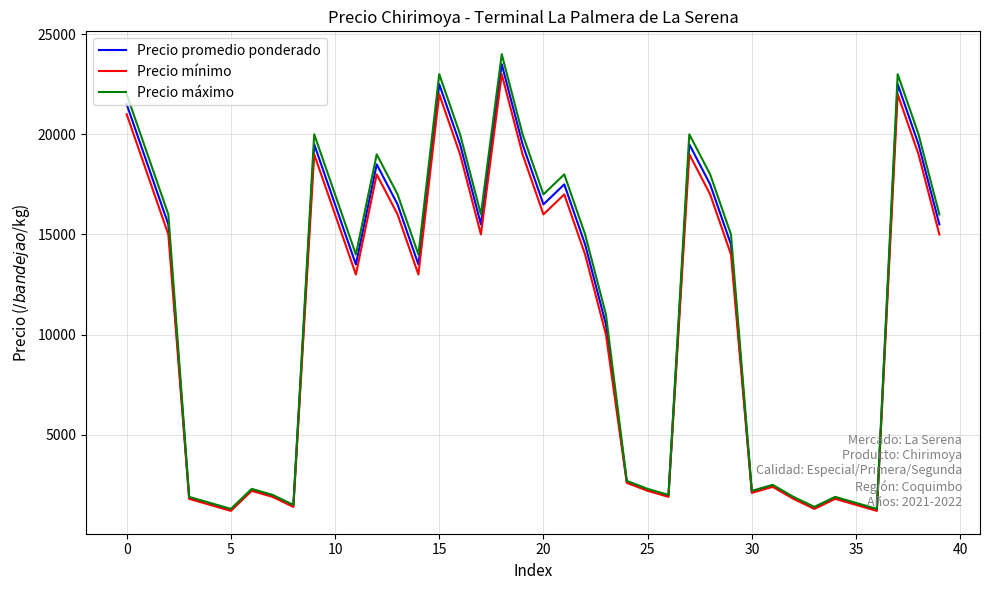

What is the greatest value displayed?

24000